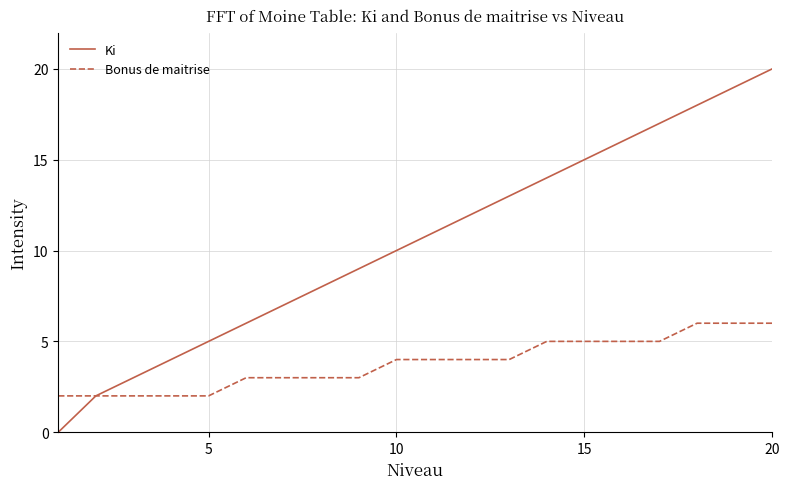

Which series has the largest total across all categories?

Ki